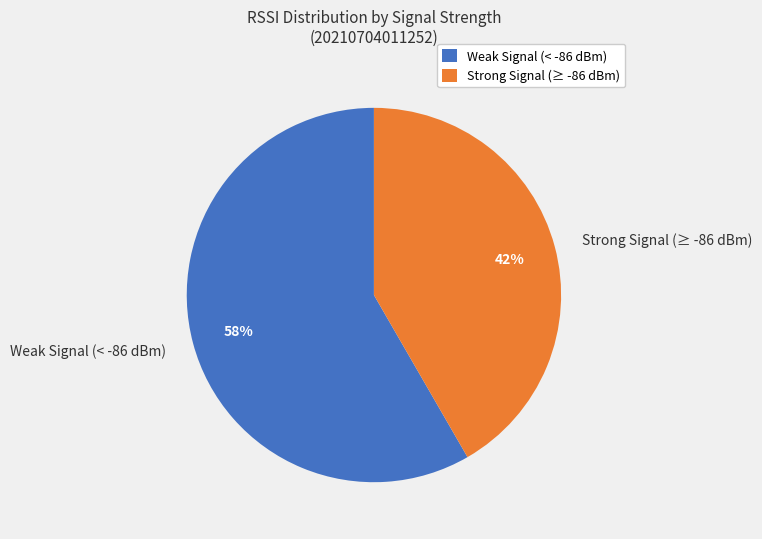

Which category has the smallest portion of the pie?

Strong Signal (≥ -86 dBm)